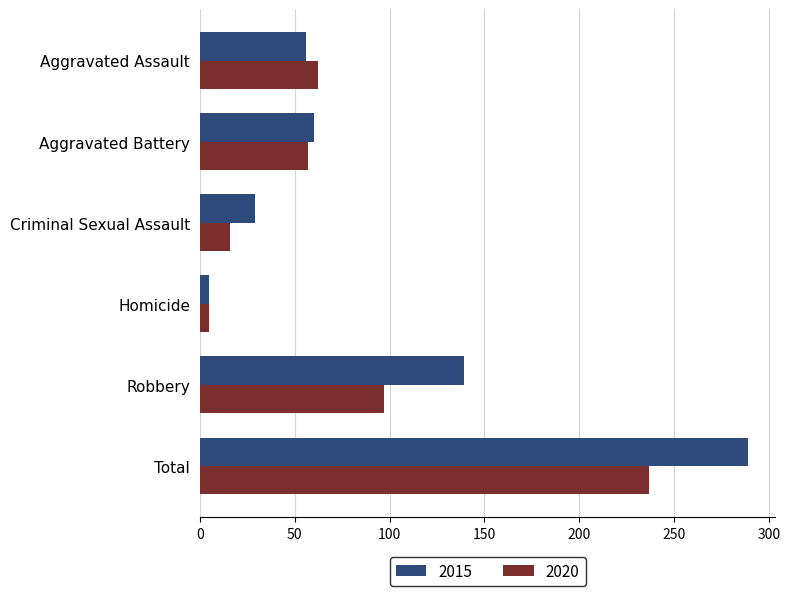

Is it true that 2020 equals 237 at Total?

True